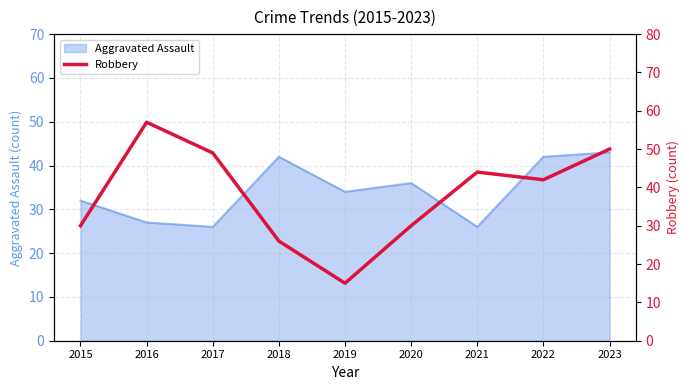

The value of Aggravated Assault at 2015 is 22. True or false?

False